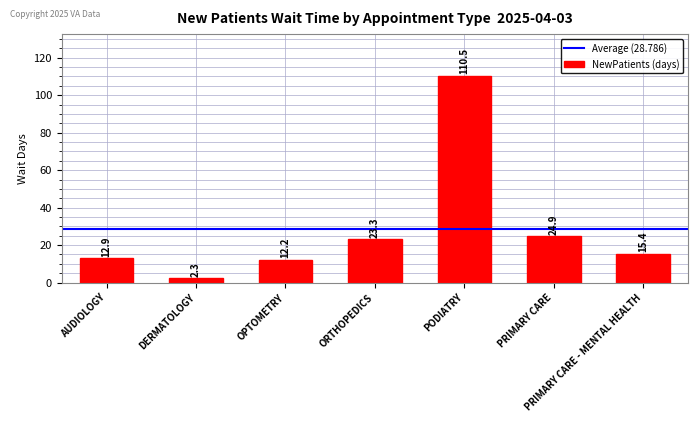

What is the minimum value shown in the chart?

2.3